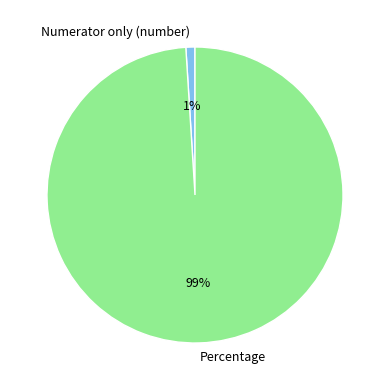

Does Percentage represent more than half of the total?

Yes